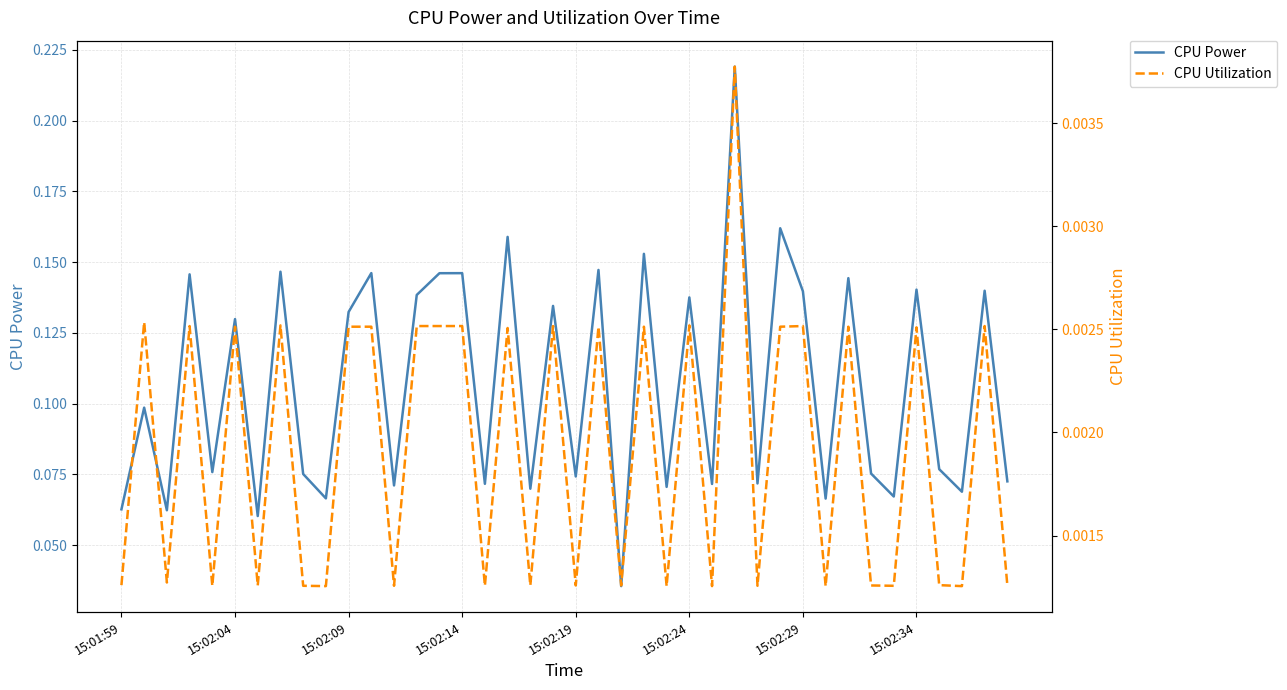

At which category is the sum across all series the highest?

27